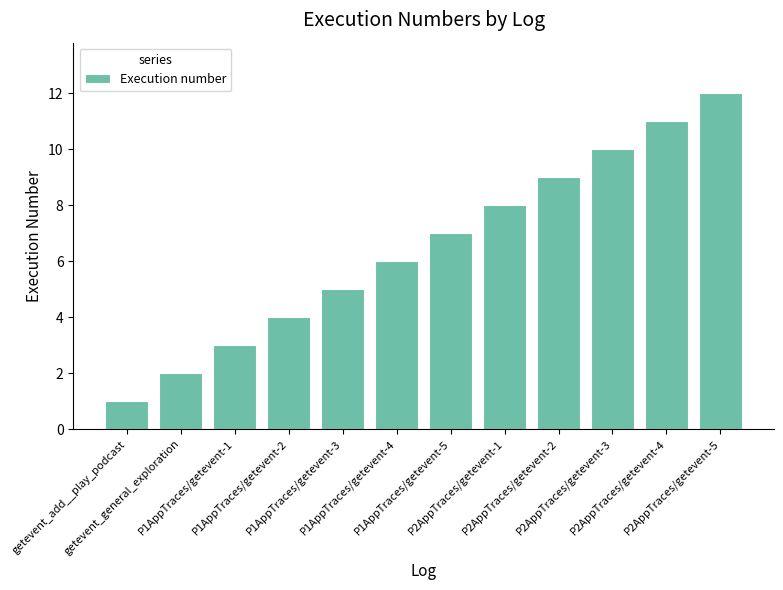

What is the sum of all values?

78